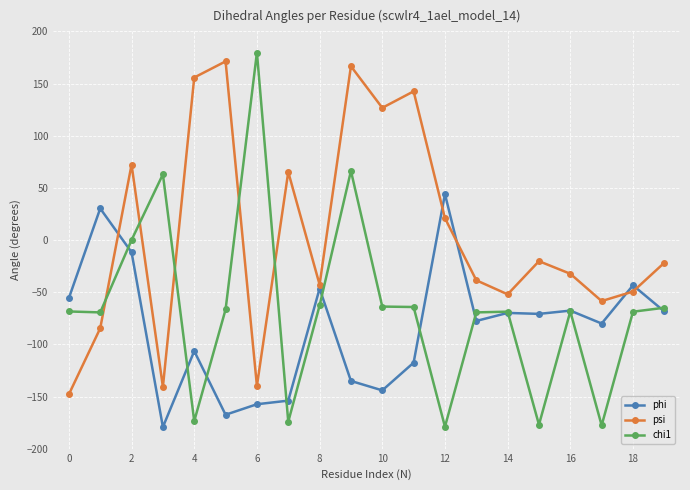

What is the value of the psi point at the 12th from the left?

142.5